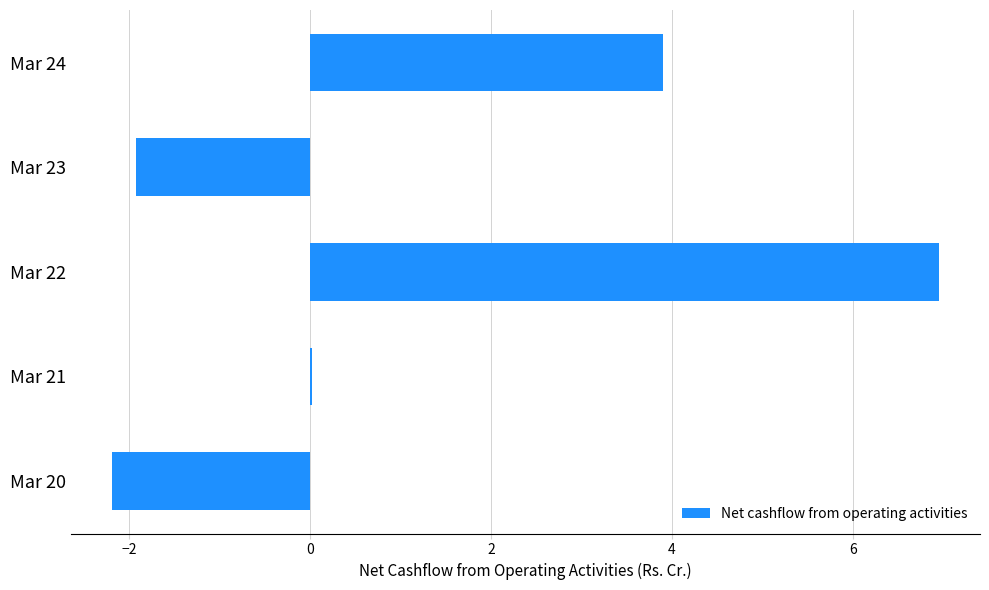

The value at Mar 22 is 7.0. True or false?

True